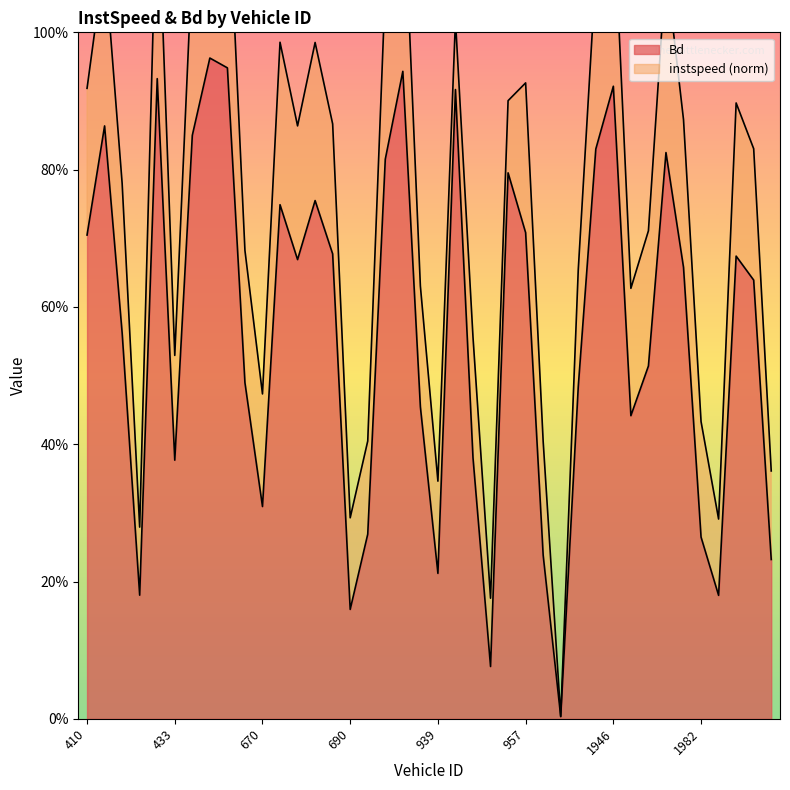

List the labels in order of value, smallest first.

1938, 947, 690, 1987, 428, 939, 2413, 1927, 1982, 923, 670, 433, 944, 1960, 938, 1941, 664, 1962, 425, 2411, 1977, 678, 2001, 685, 410, 957, 675, 683, 951, 933, 1971, 1942, 434, 415, 940, 1946, 432, 937, 663, 659